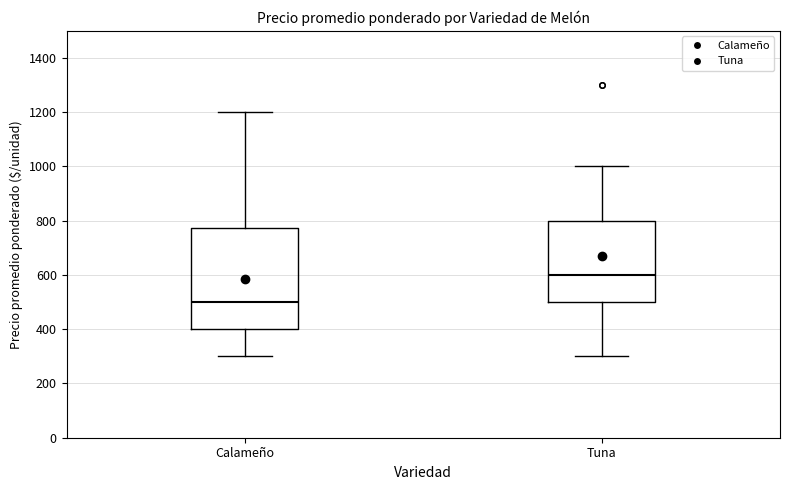

Reading left to right, transcribe this box plot: for each box, give where its median line is, the range the box spans, and where its two whiskers end, as read against the y-axis. The values are not printed on the chart, so give them approximately, as read against the axis.

Calameño: median 500, box 400 to 780, whiskers 300 to 1200
Tuna: median 600, box 500 to 800, whiskers 300 to 1000